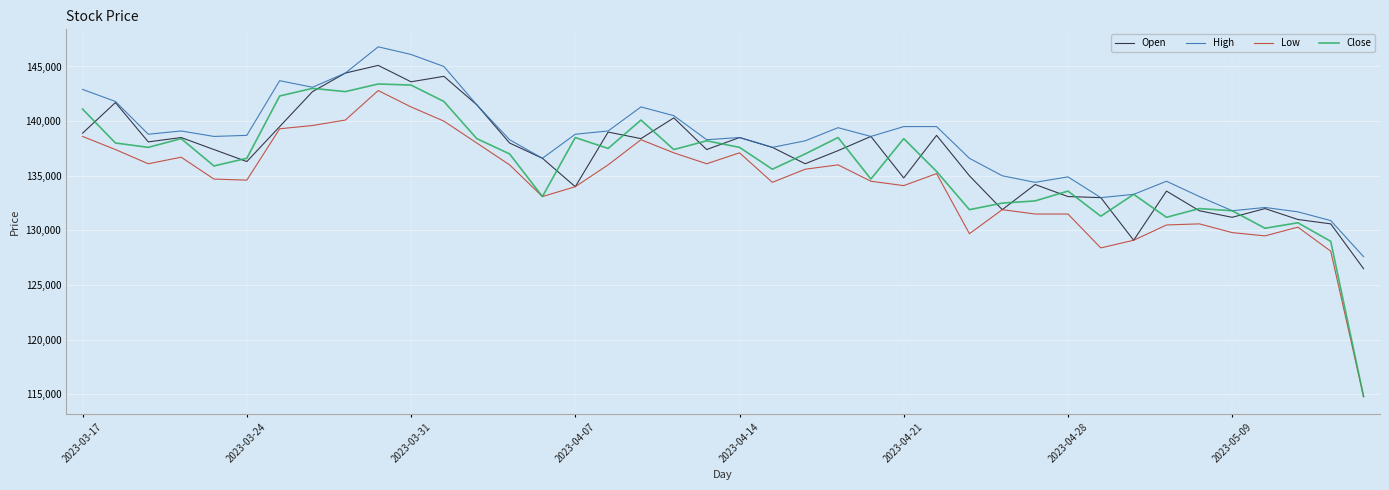

How many values in the Low series are below 135200?

20